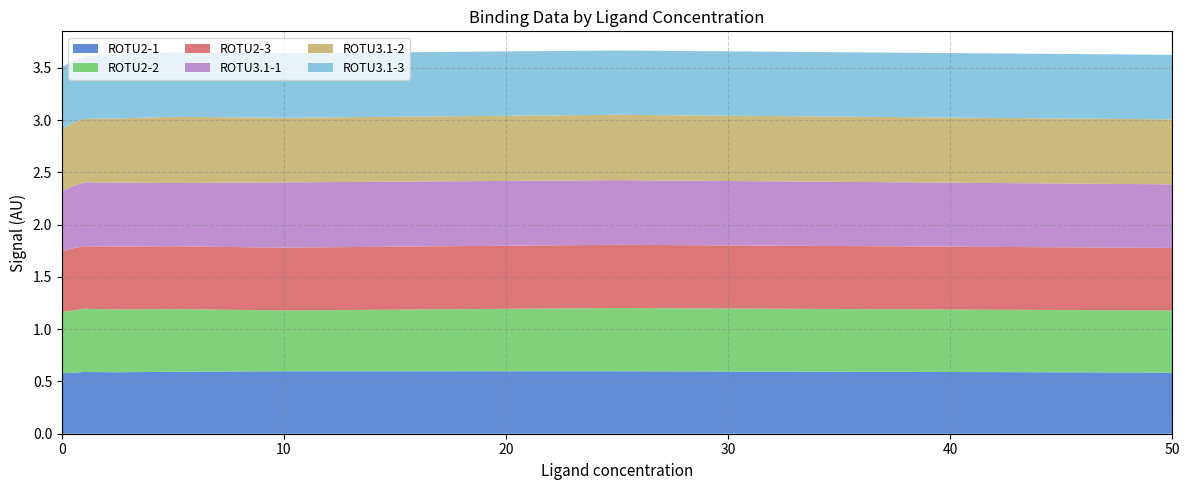

Reading right to left, what are all the values shown in this chart?

ROTU2-1: 0.6	0.6	0.6	0.6	0.6	0.6	0.6	0.6
ROTU2-2: 0.6	0.6	0.6	0.6	0.6	0.6	0.6	0.6
ROTU2-3: 0.6	0.6	0.6	0.6	0.6	0.6	0.6	0.6
ROTU3.1-1: 0.6	0.6	0.6	0.6	0.6	0.6	0.6	0.6
ROTU3.1-2: 0.6	0.6	0.6	0.6	0.6	0.6	0.6	0.6
ROTU3.1-3: 0.6	0.6	0.6	0.6	0.6	0.6	0.6	0.6